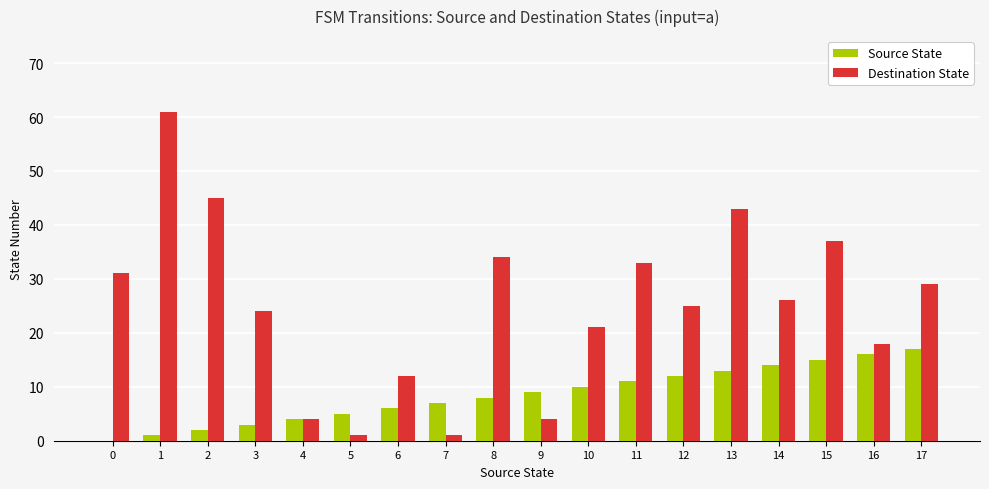

What are all the series names shown in the legend?

Source State, Destination State